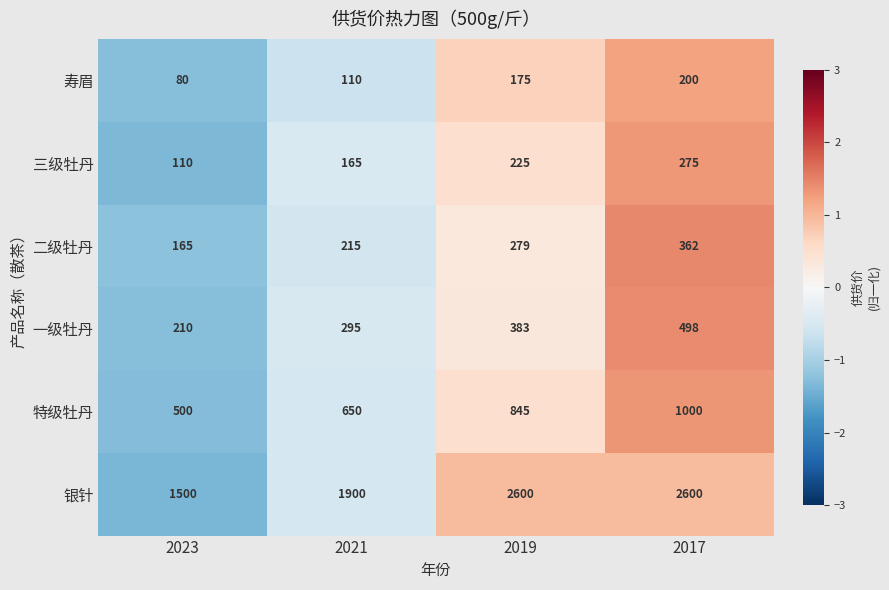

What is the average value of the 特级牡丹 series?

749